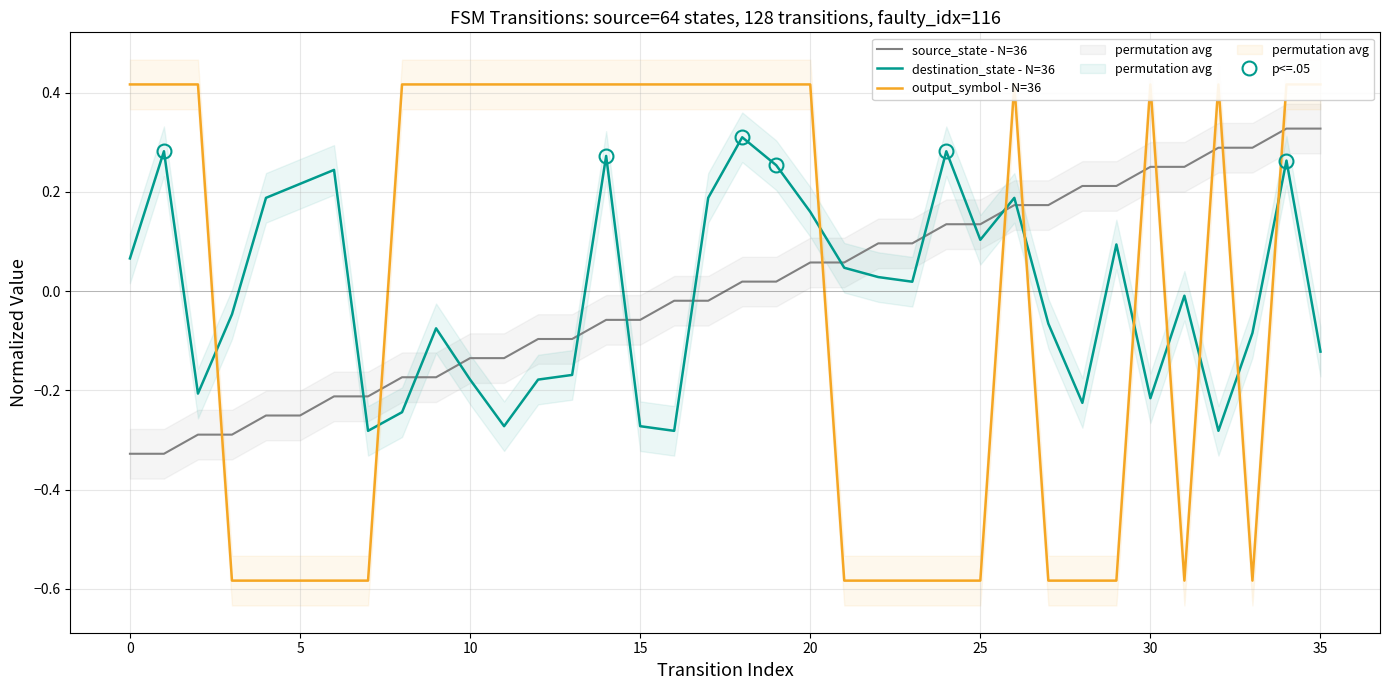

Is this an area chart (filled region under the line)?

No